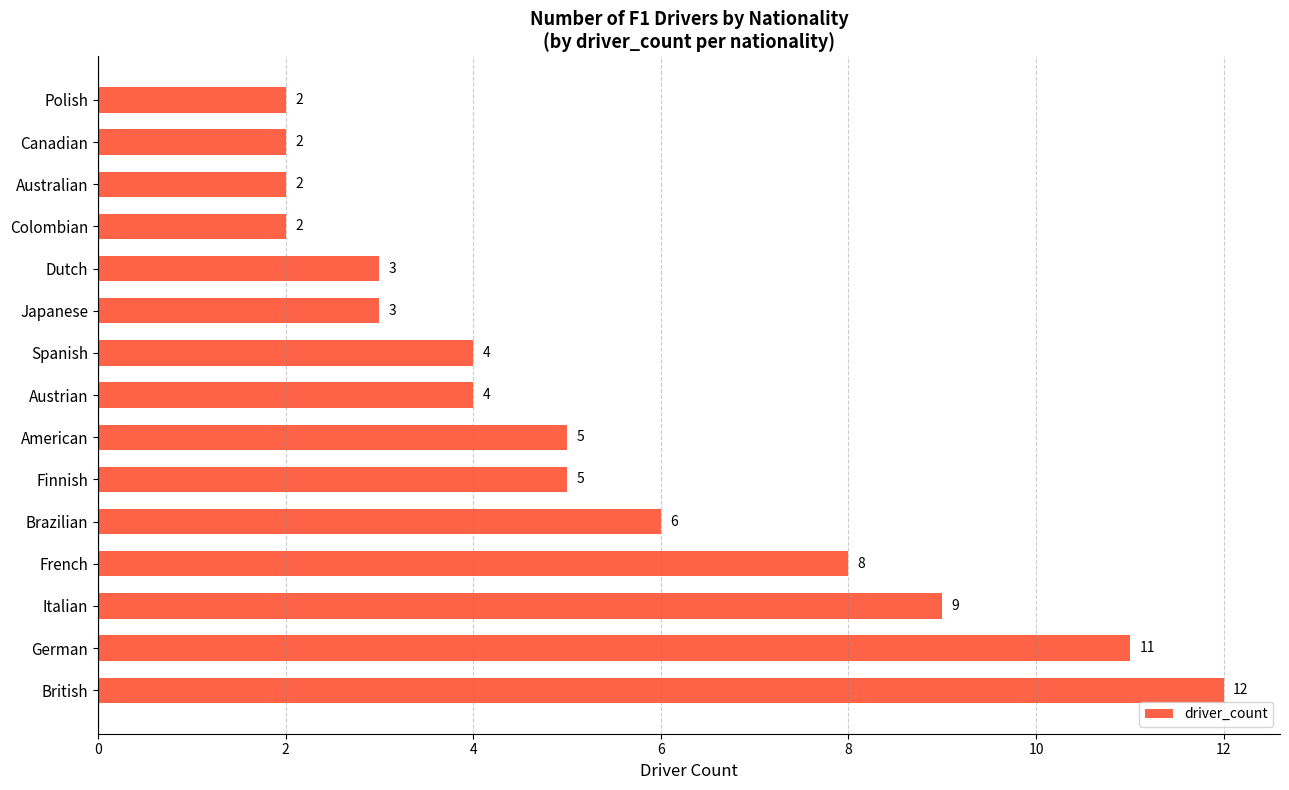

The chart shows a value of 9 at Brazilian. True or false?

False